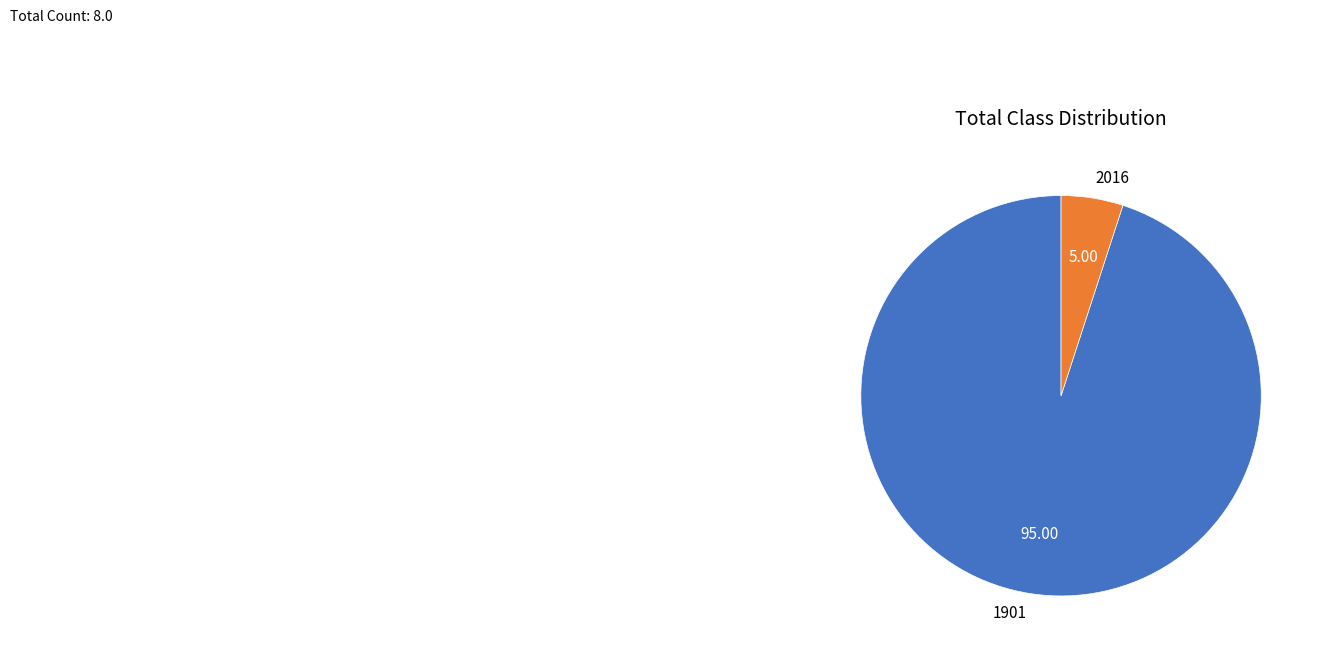

What is the largest slice in the pie chart?

1901